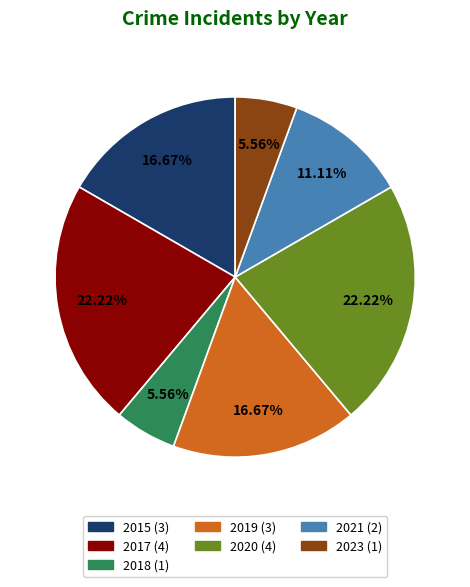

What percentage is NOT represented by 2017?

77.8%